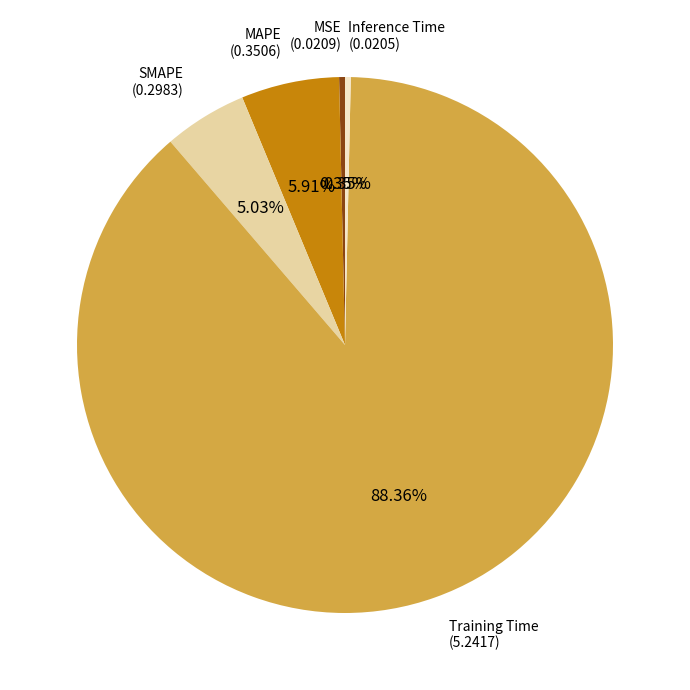

Is there any slice that represents more than half of the pie?

Yes